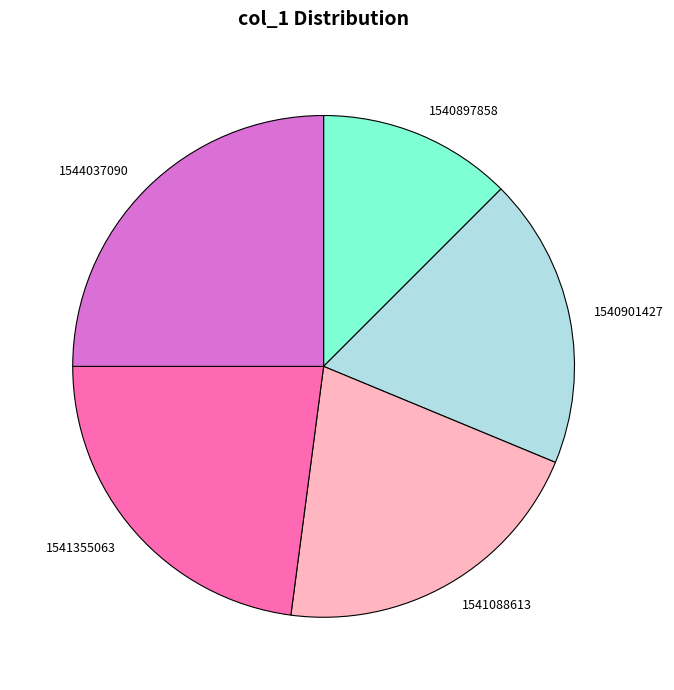

Which has a higher value, 1540897858 or 1541088613?

1541088613